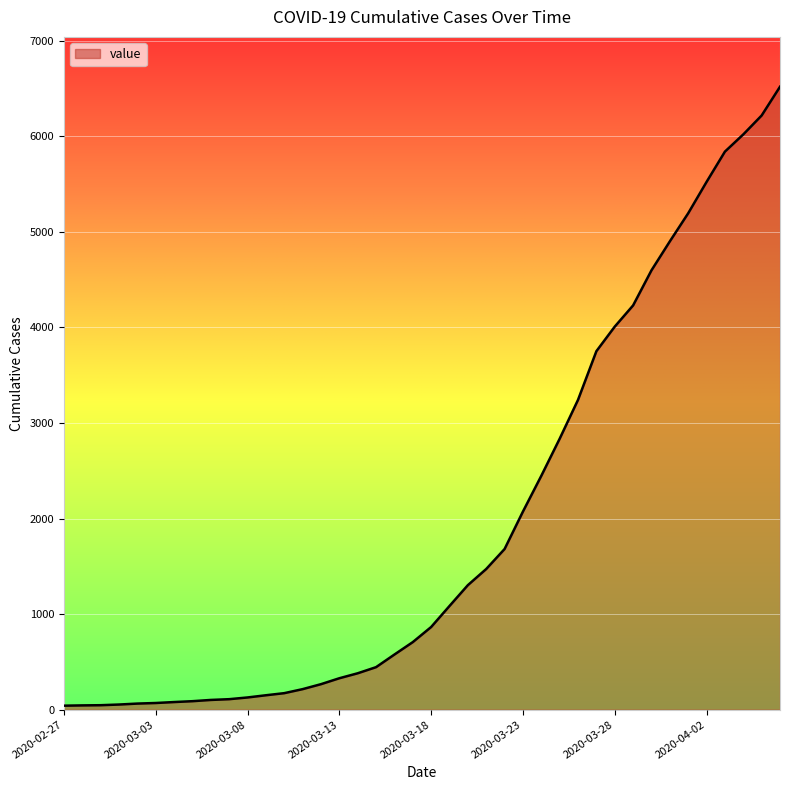

Which category has the lowest value across all series?

2020-02-27